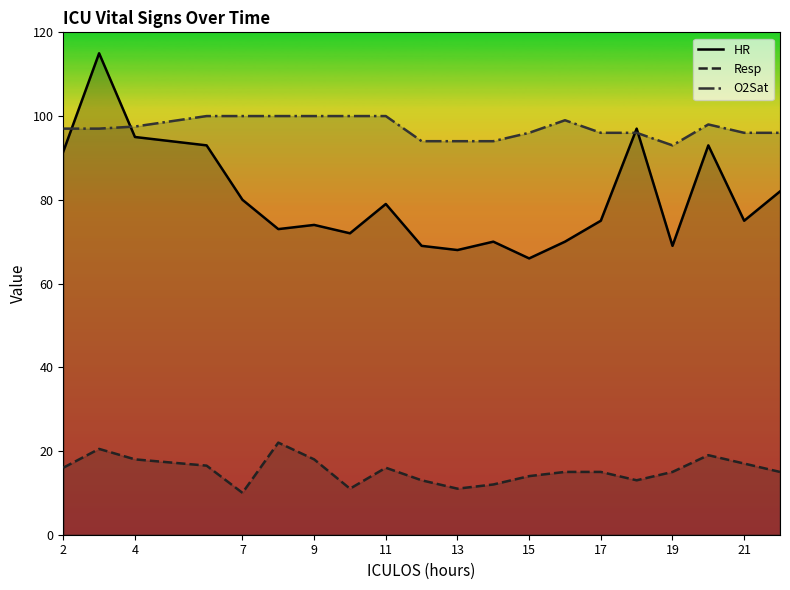

Reading right to left, list all the values displayed in this chart.

HR: 82.0	75.0	93.0	69.0	97.0	75.0	70.0	66.0	70.0	68.0	69.0	79.0	72.0	74.0	73.0	80.0	93.0	95.0	115.0	91.5
Resp: 15.0	17.0	19.0	15.0	13.0	15.0	15.0	14.0	12.0	11.0	13.0	16.0	11.0	18.0	22.0	10.0	16.5	18.0	20.5	16.0
O2Sat: 96.0	96.0	98.0	93.0	96.0	96.0	99.0	96.0	94.0	94.0	94.0	100.0	100.0	100.0	100.0	100.0	100.0	97.5	97.0	97.0